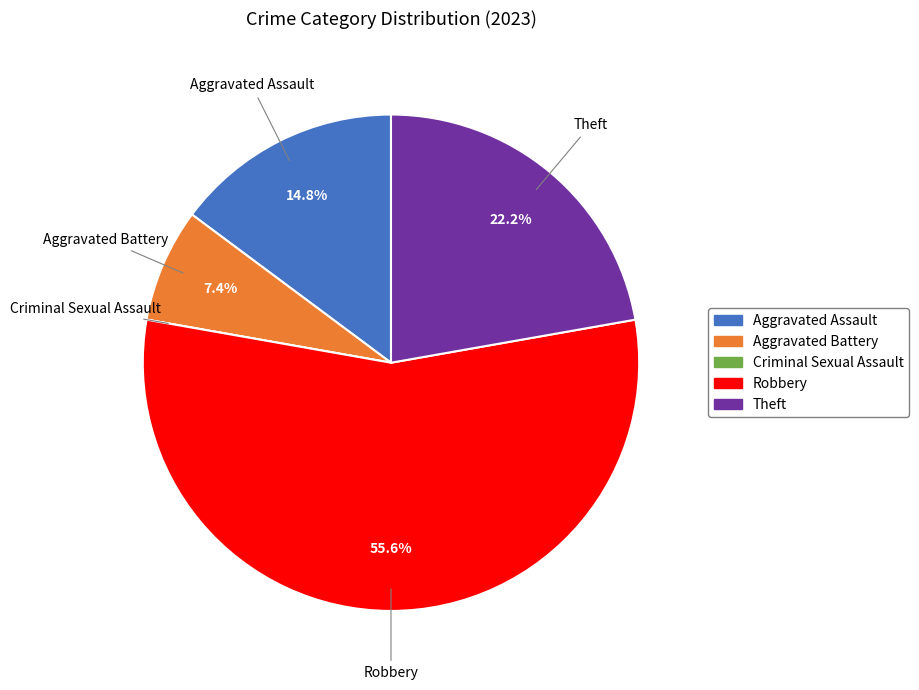

Combined, what portion of the pie is Aggravated Battery and Aggravated Assault?

22.2%